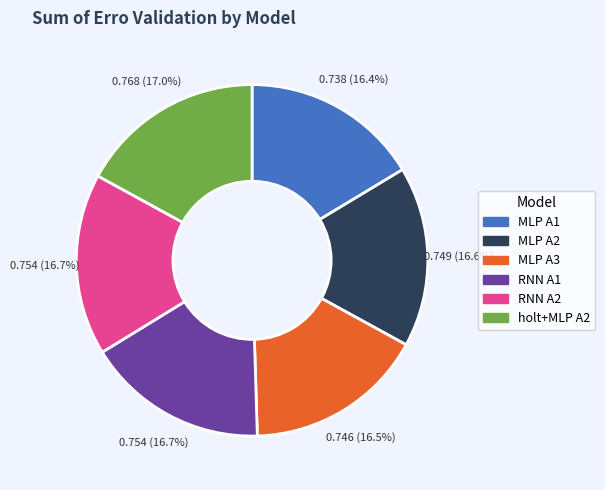

Is the sum of MLP A2 and RNN A1 greater than half?

No